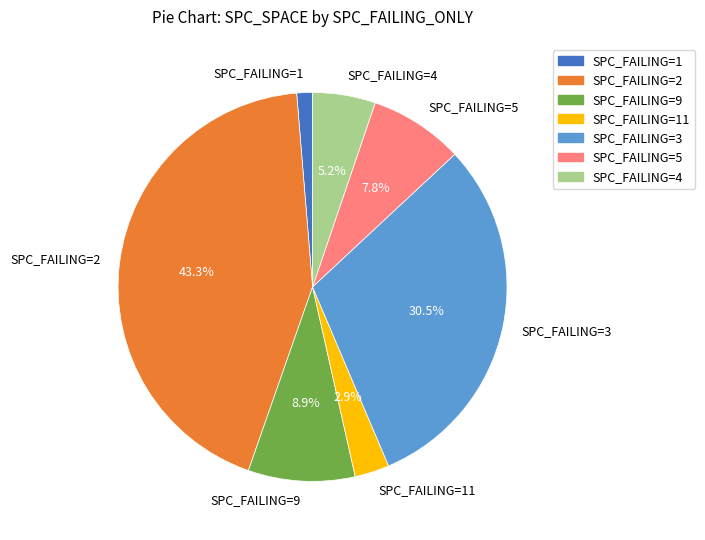

Between SPC_FAILING=11 and SPC_FAILING=1, which is larger?

SPC_FAILING=11